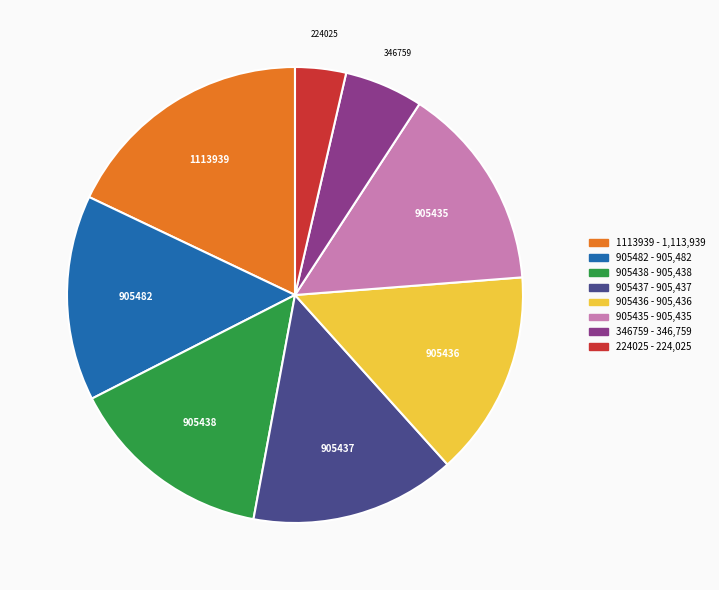

True or false: 224025 accounts for 4% of the total.

True